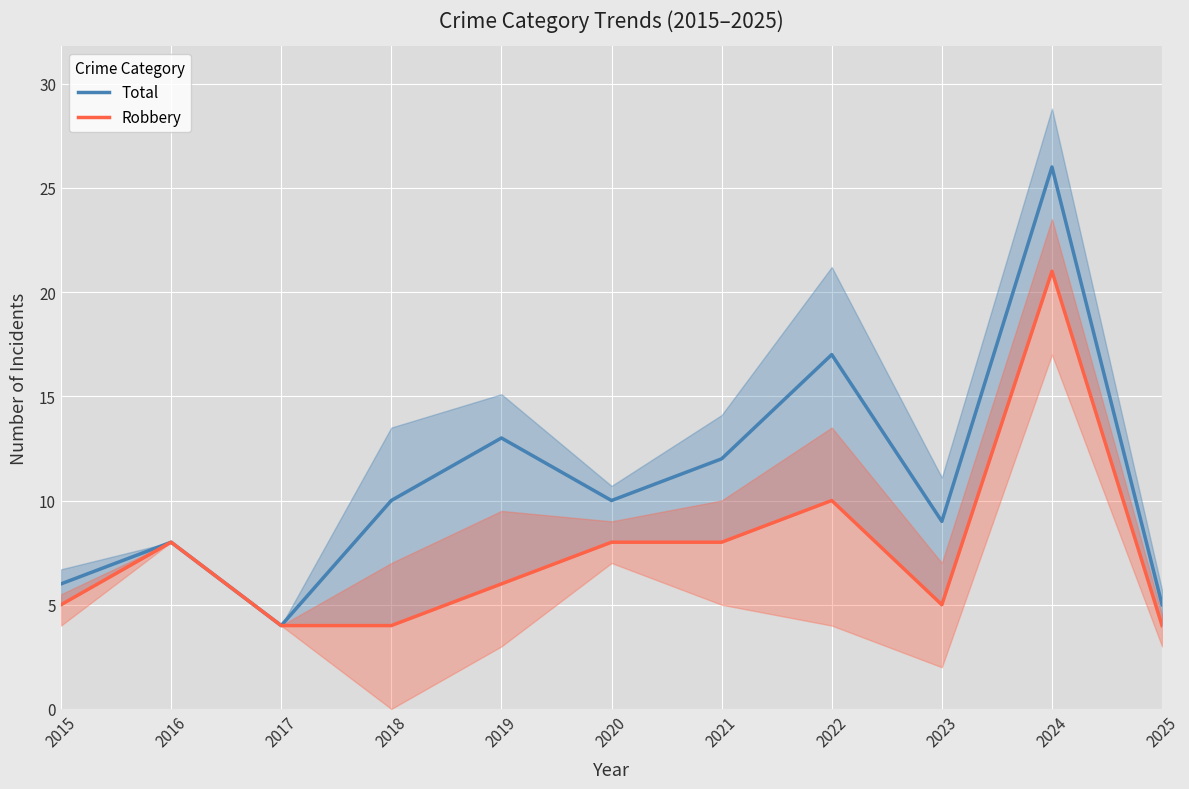

What is the value of the Robbery point at the 6th from the left?

8